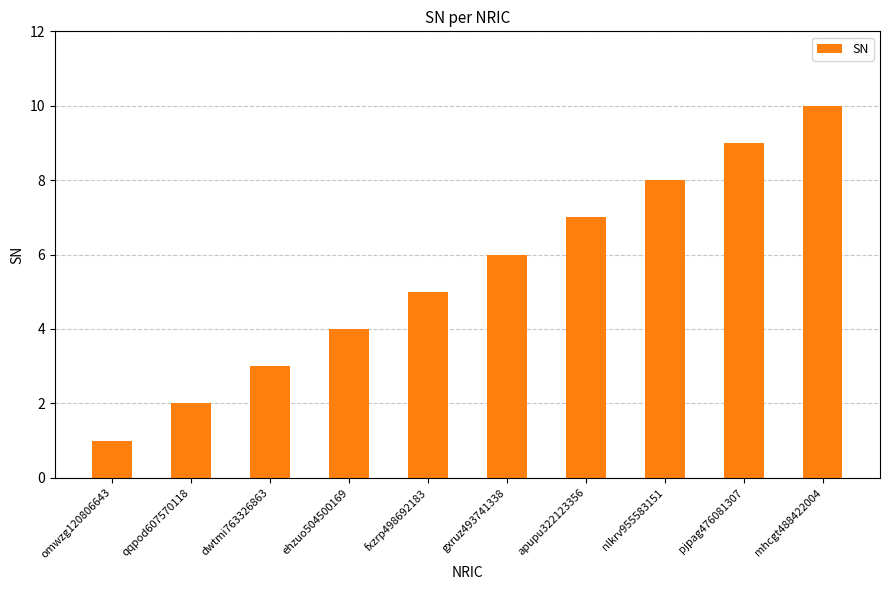

What is the minimum value shown in the chart?

1